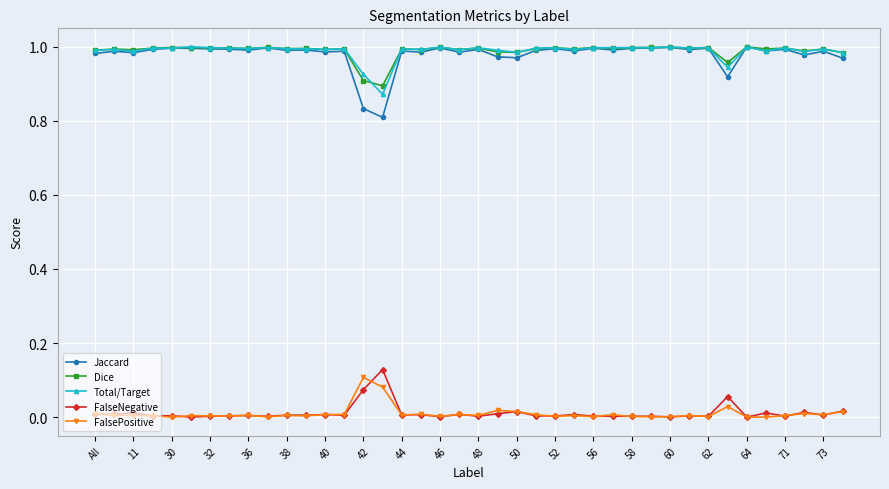

True or false: FalsePositive has more than 1 interior local peaks.

True